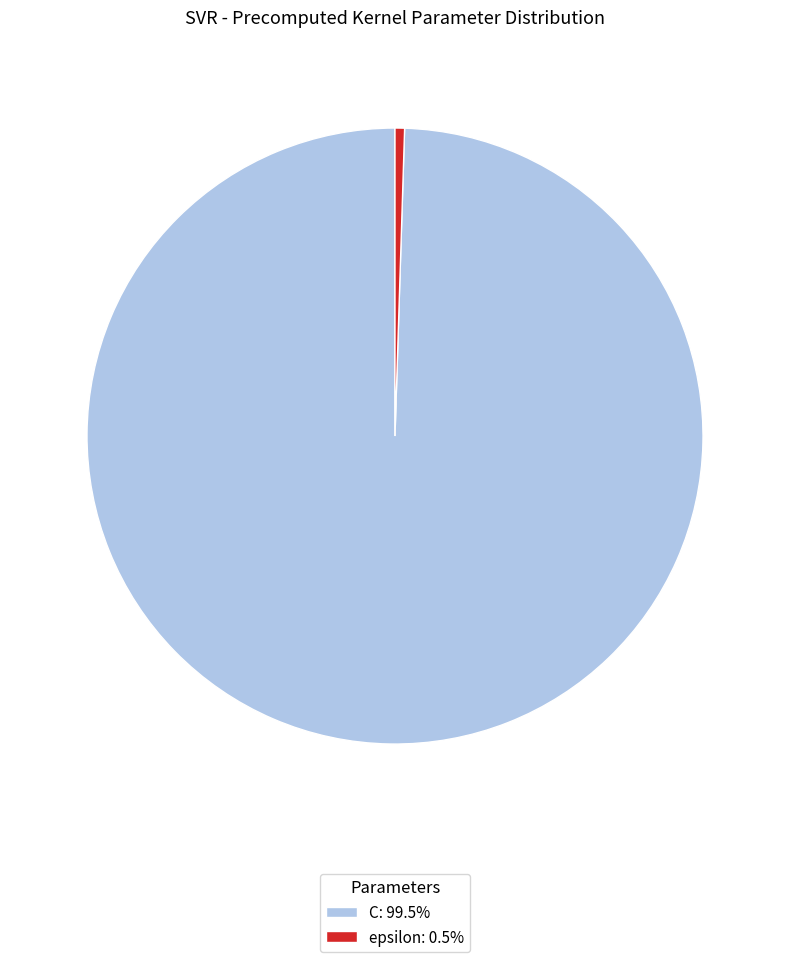

What is the ratio of the value at C: 99.5% to the value at epsilon: 0.5%?

200.0